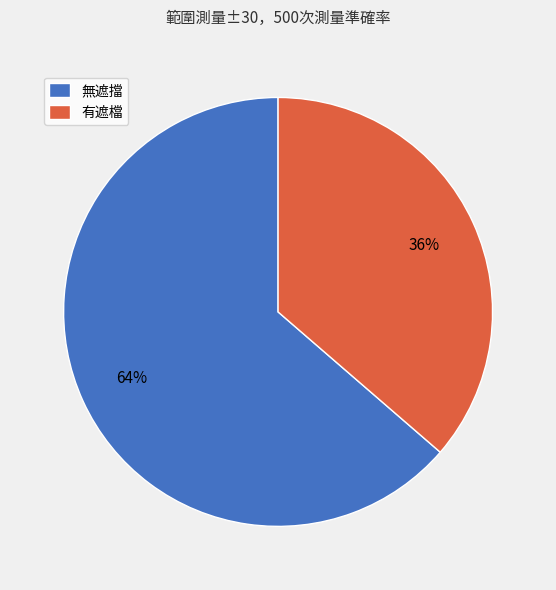

Do 無遮擋 and 有遮檔 together represent more than half of the pie?

Yes